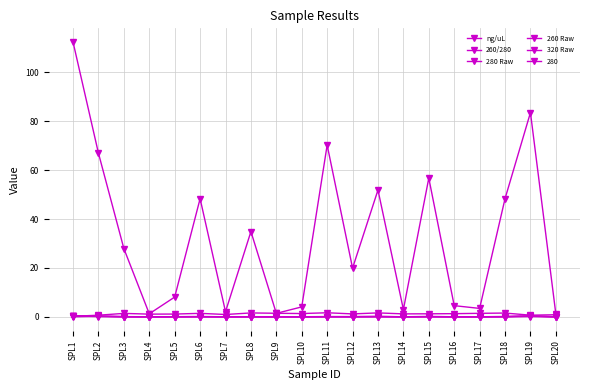

True or false: 280 Raw and 320 Raw cross at least once.

False